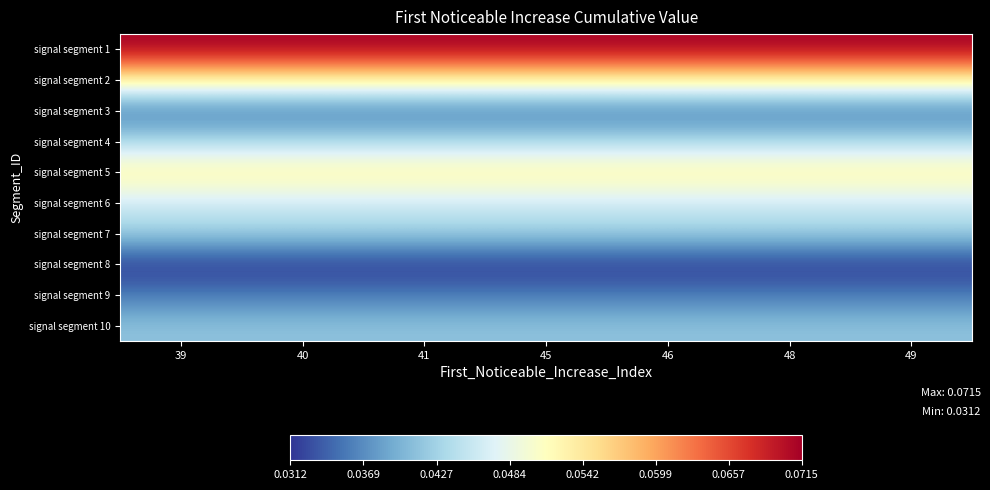

Reading right to left, extract all data points from this chart.

signal segment 1: 49=0.1	48=0.1	46=0.1	45=0.1	41=0.1	40=0.1	39=0.1
signal segment 2: 49=0.1	48=0.1	46=0.1	45=0.1	41=0.1	40=0.1	39=0.1
signal segment 3: 49=0.0	48=0.0	46=0.0	45=0.0	41=0.0	40=0.0	39=0.0
signal segment 4: 49=0.0	48=0.0	46=0.0	45=0.0	41=0.0	40=0.0	39=0.0
signal segment 5: 49=0.1	48=0.1	46=0.1	45=0.1	41=0.1	40=0.1	39=0.1
signal segment 6: 49=0.0	48=0.0	46=0.0	45=0.0	41=0.0	40=0.0	39=0.0
signal segment 7: 49=0.0	48=0.0	46=0.0	45=0.0	41=0.0	40=0.0	39=0.0
signal segment 8: 49=0.0	48=0.0	46=0.0	45=0.0	41=0.0	40=0.0	39=0.0
signal segment 9: 49=0.0	48=0.0	46=0.0	45=0.0	41=0.0	40=0.0	39=0.0
signal segment 10: 49=0.0	48=0.0	46=0.0	45=0.0	41=0.0	40=0.0	39=0.0